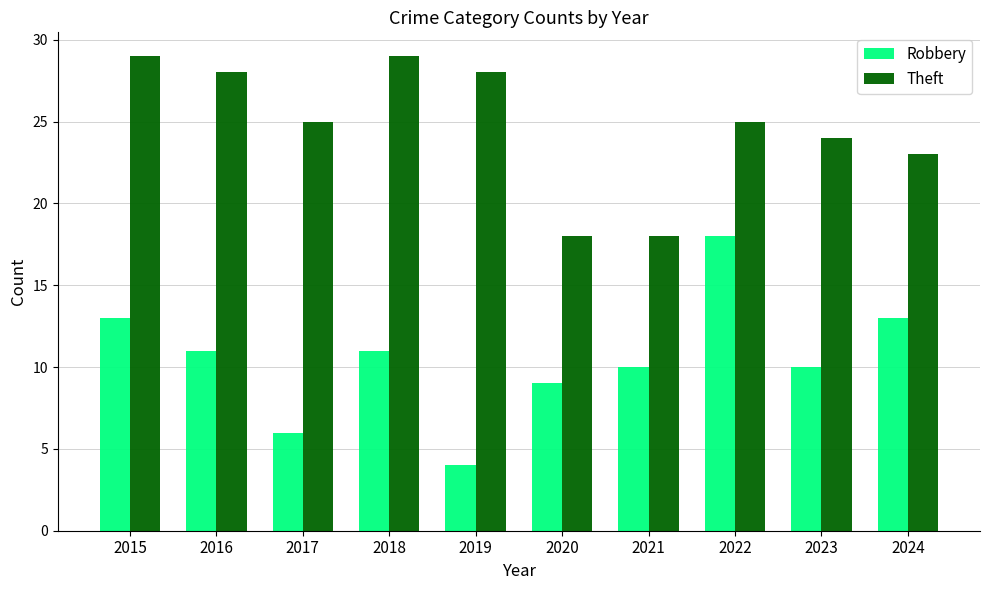

What is the average value of the Theft series?

25